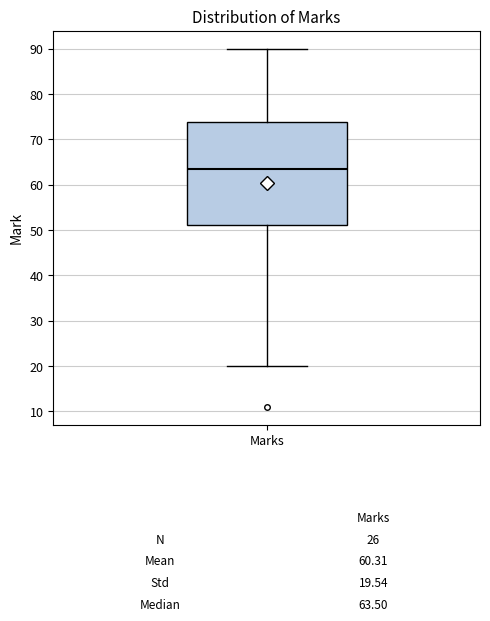

Where does the median line of the box for Marks sit on the y-axis? The values are not printed on the chart, so give them approximately, as read against the axis.

64